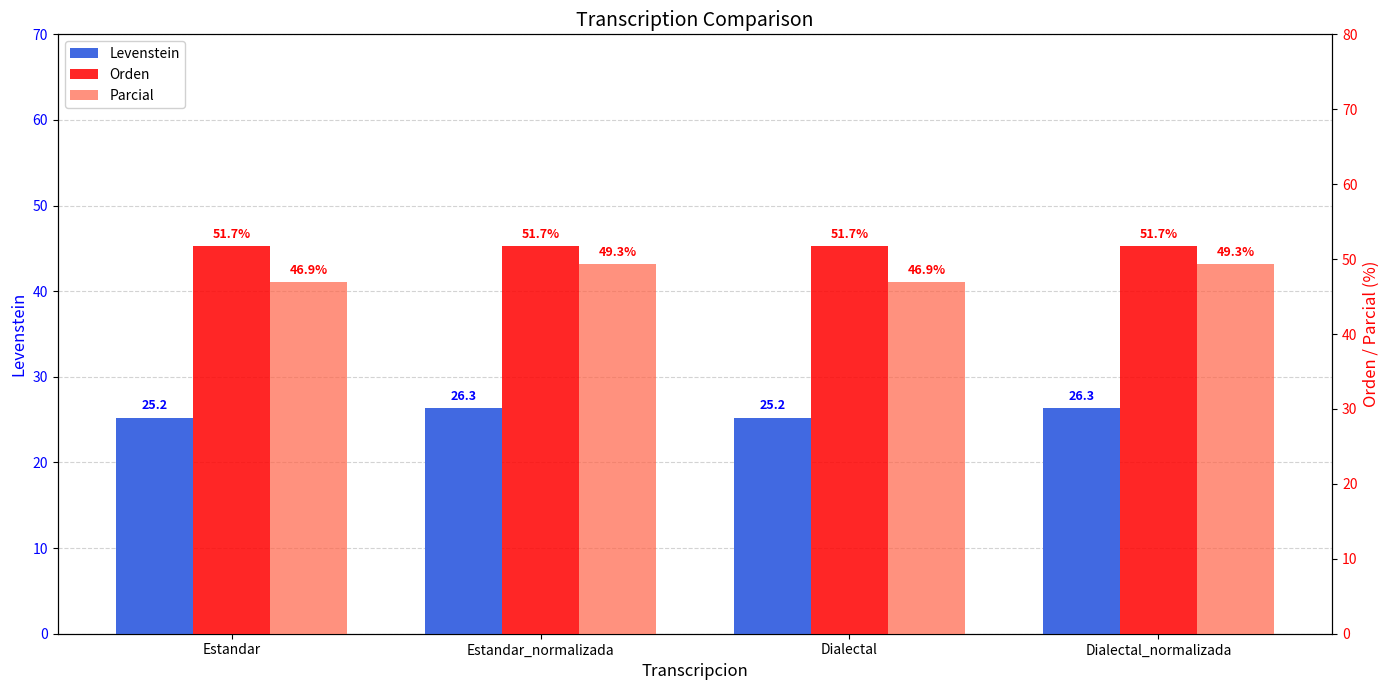

Reading left to right, what are all the values shown in this chart?

Levenstein: 25.2	26.3	25.2	26.3
Orden: 51.7	51.7	51.7	51.7
Parcial: 46.9	49.3	46.9	49.3